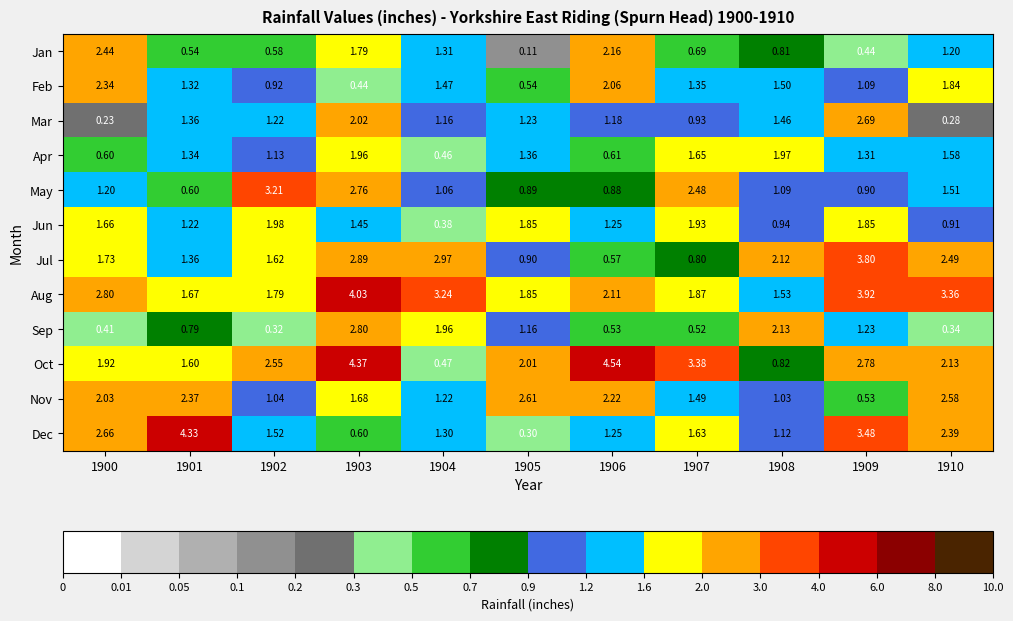

How many distinct data groups are displayed?

12